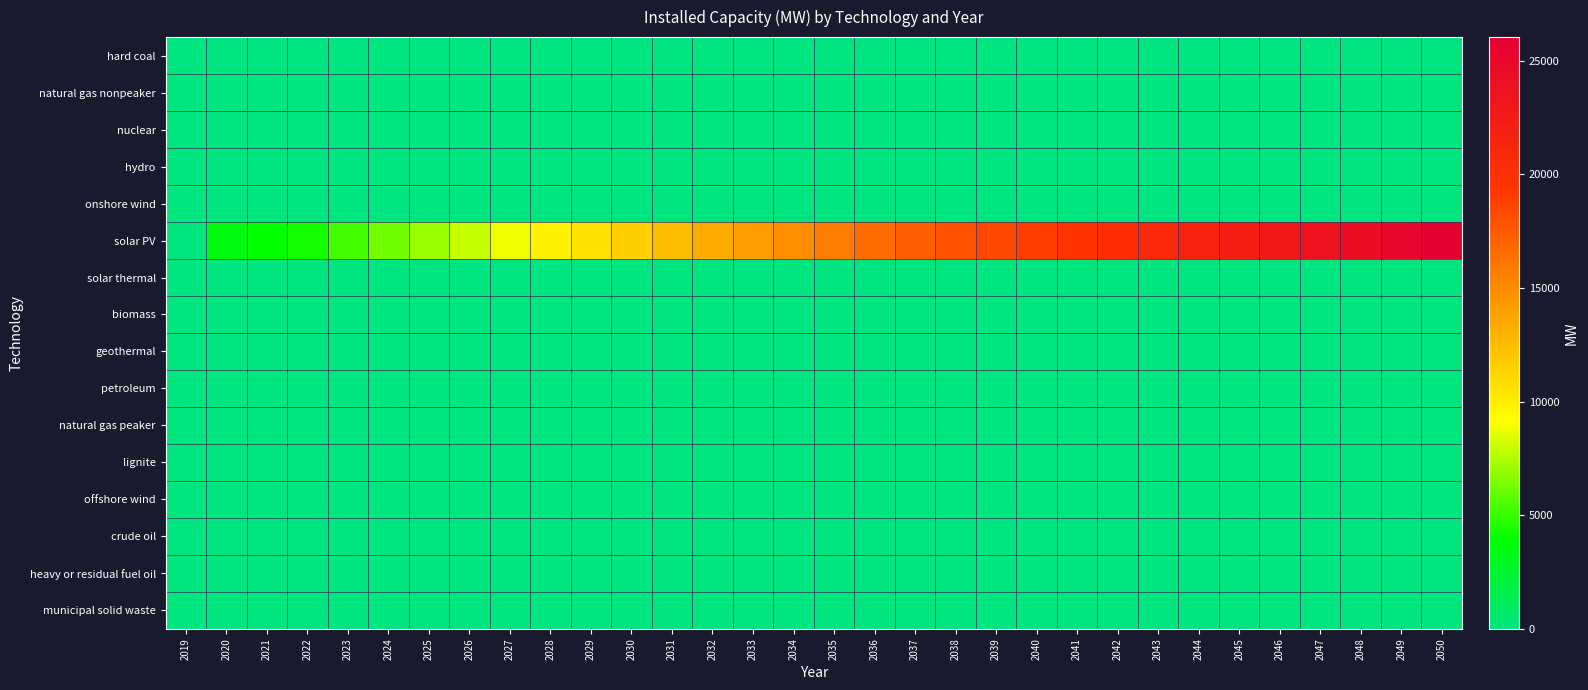

What is the total value across all series at 2038?

17943.3